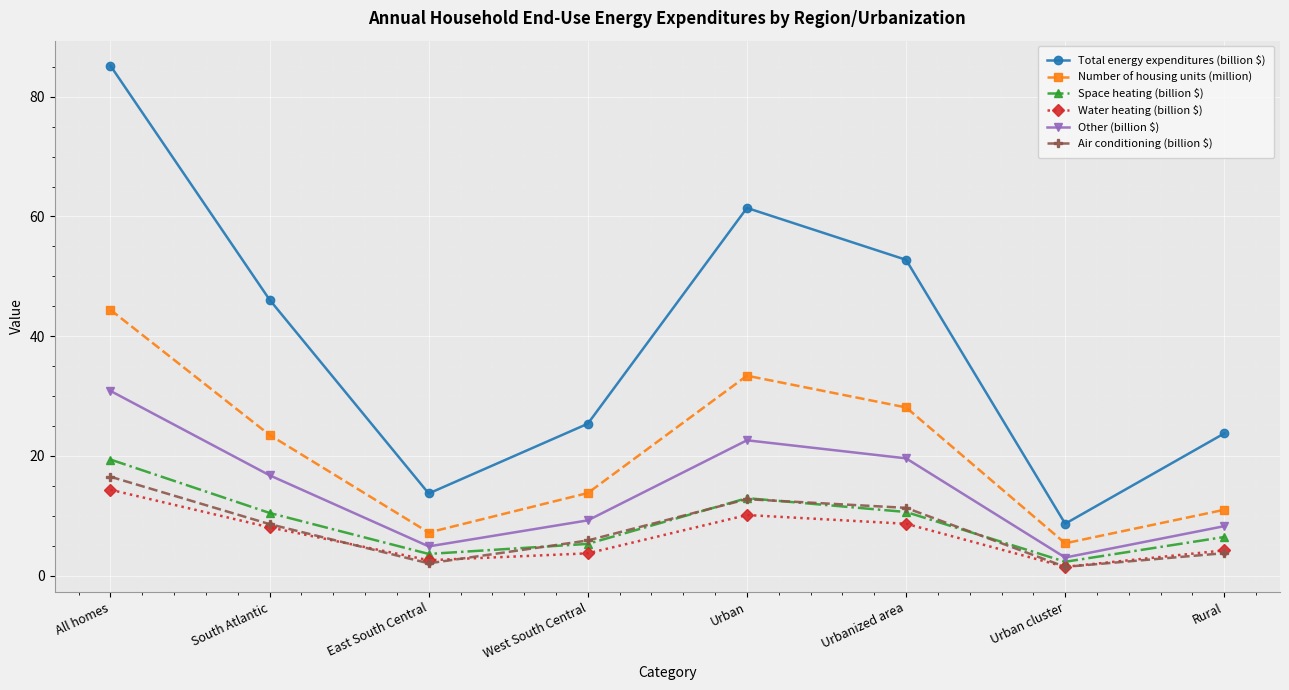

True or false: Number of housing units (million) has a value of 11.0 at Rural.

True